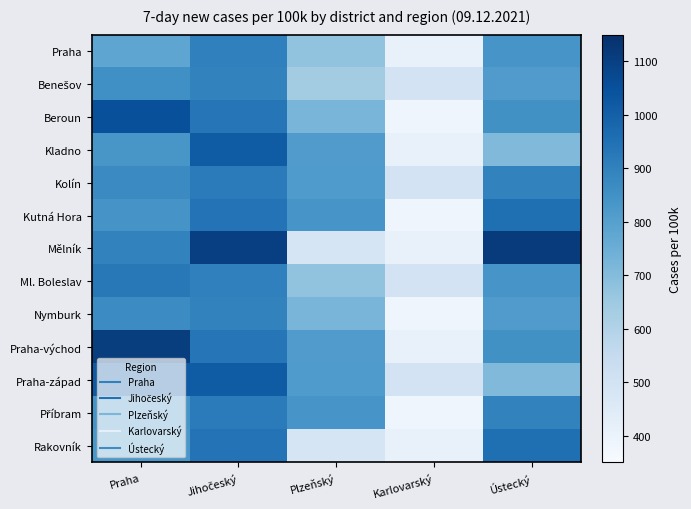

What is the spread (max minus min) of values at Ústecký?

404.7